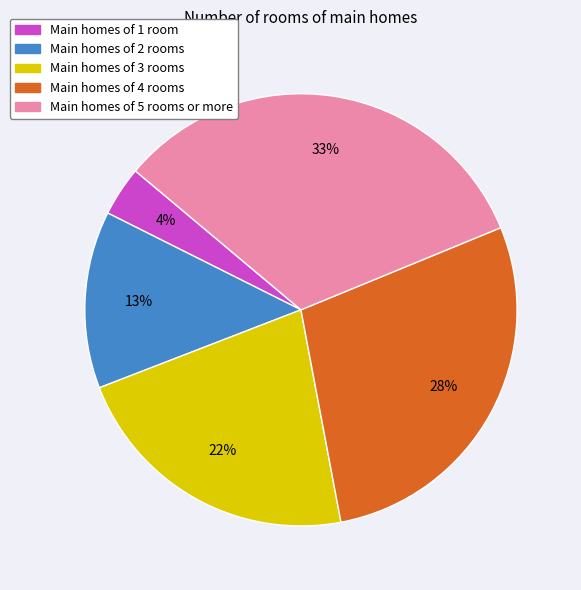

Is the sum of Main homes of 4 rooms and Main homes of 2 rooms greater than half?

No